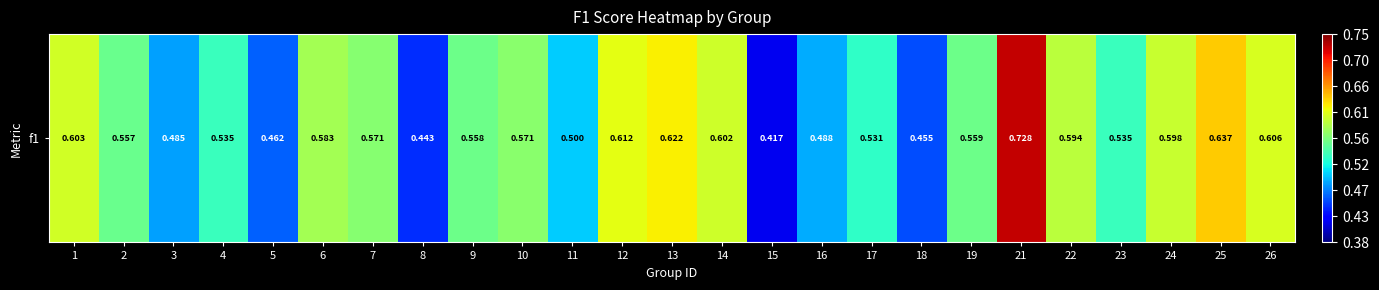

Reading left to right, list all the values displayed in this chart.

1=0.6	2=0.6	3=0.5	4=0.5	5=0.5	6=0.6	7=0.6	8=0.4	9=0.6	10=0.6	11=0.5	12=0.6	13=0.6	14=0.6	15=0.4	16=0.5	17=0.5	18=0.5	19=0.6	21=0.7	22=0.6	23=0.5	24=0.6	25=0.6	26=0.6